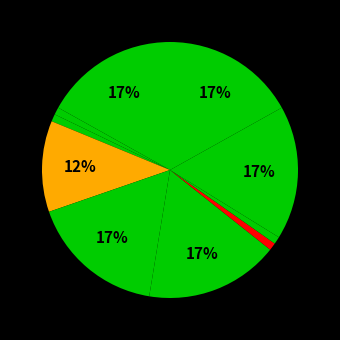

To the nearest percent, what is the difference between the largest and smallest slice percentages?

16%